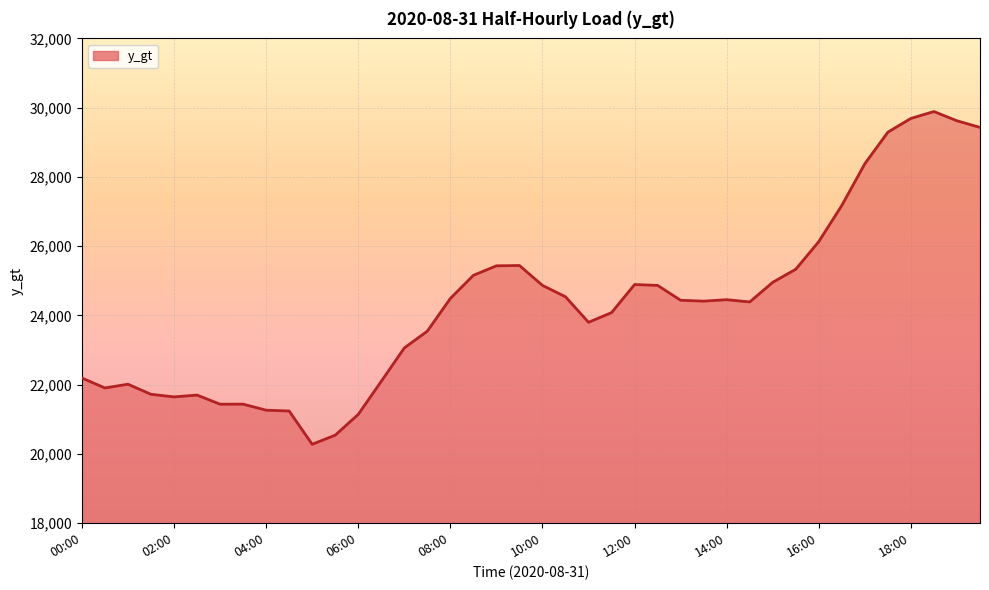

What is the maximum value shown in the chart?

29888